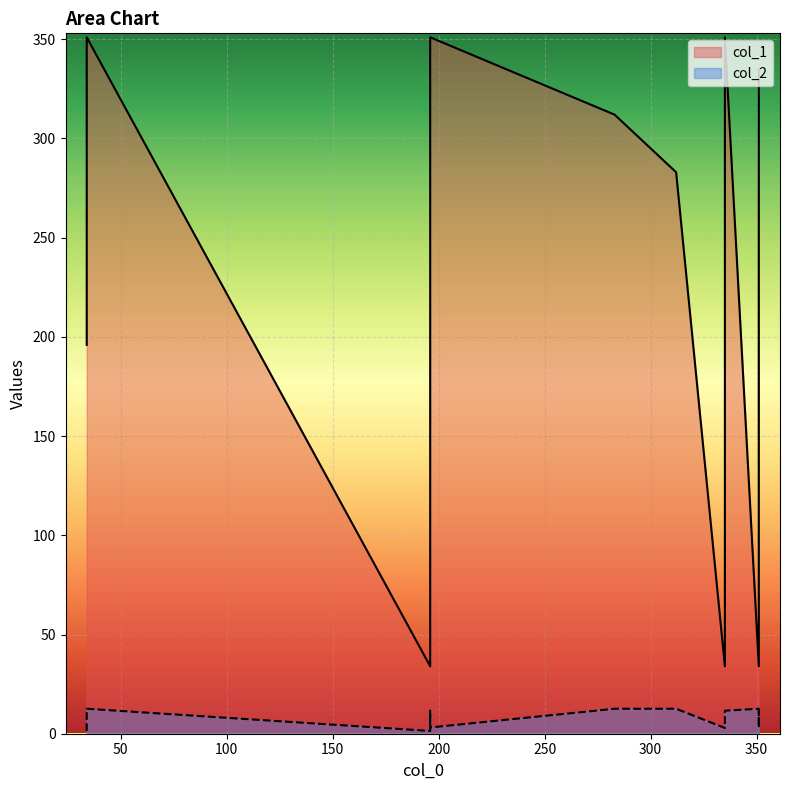

What is the difference between the highest and lowest values at 34?

194.6